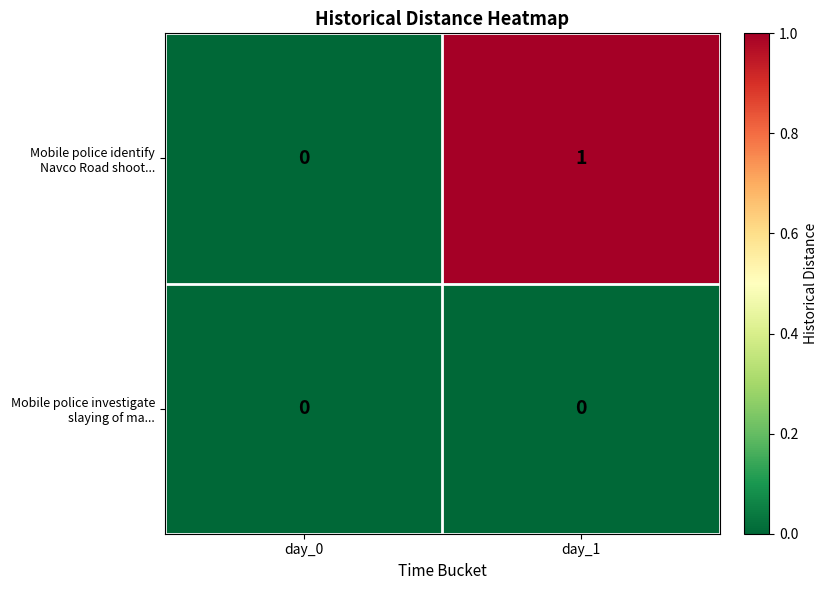

Which series has the largest range (max minus min)?

Mobile police identify Navco Road shoot...